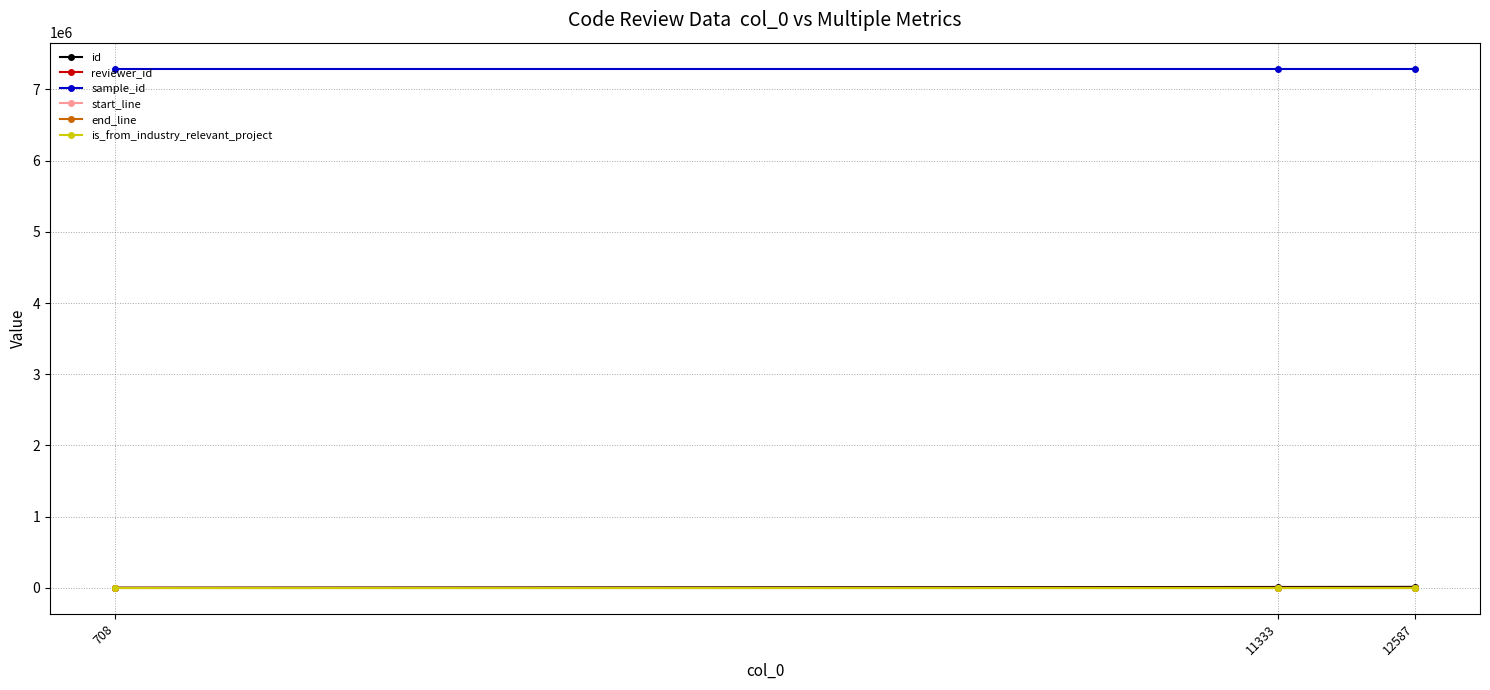

The value of end_line at 708 is 143. True or false?

True